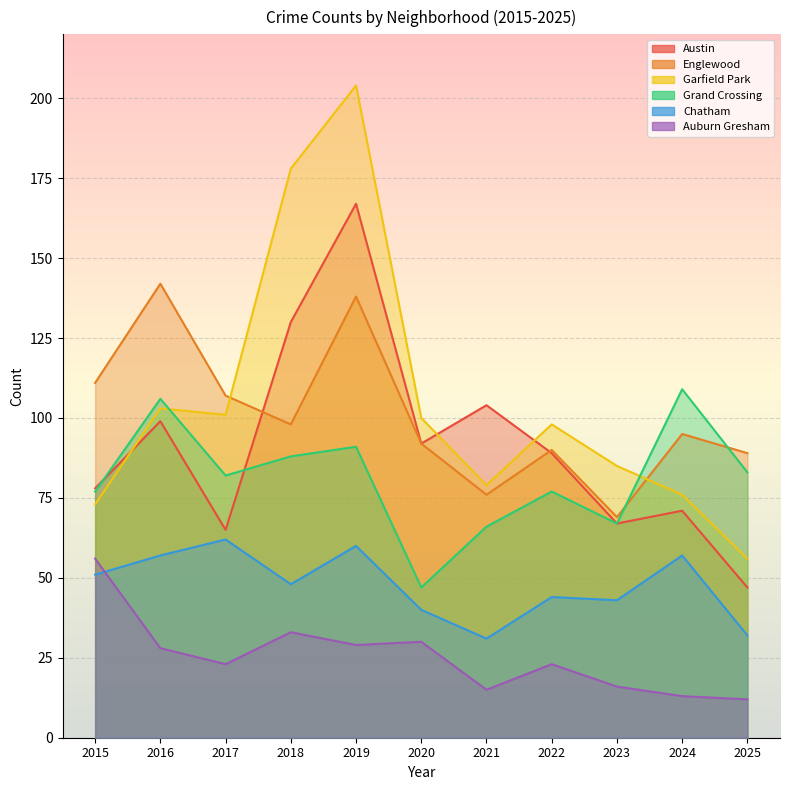

How many interior local valleys does the Garfield Park series have?

2